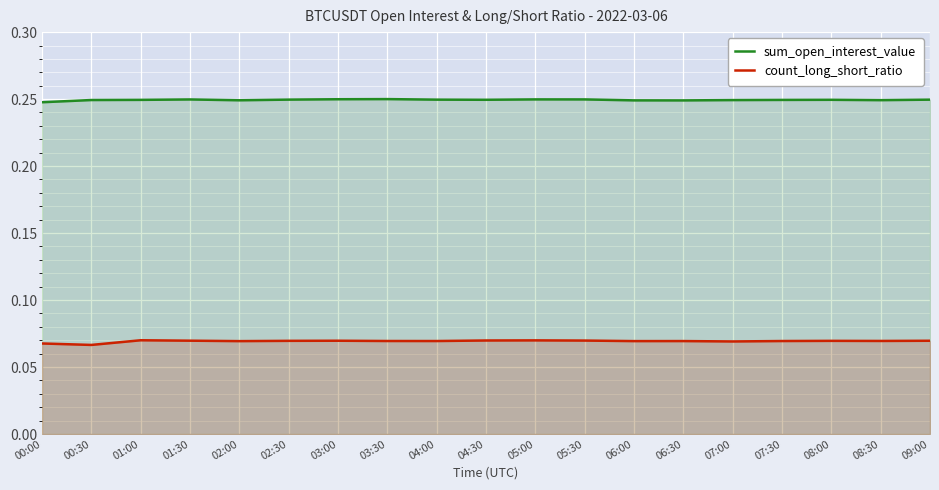

Is it true that count_long_short_ratio equals 0.0 at 07:30?

False